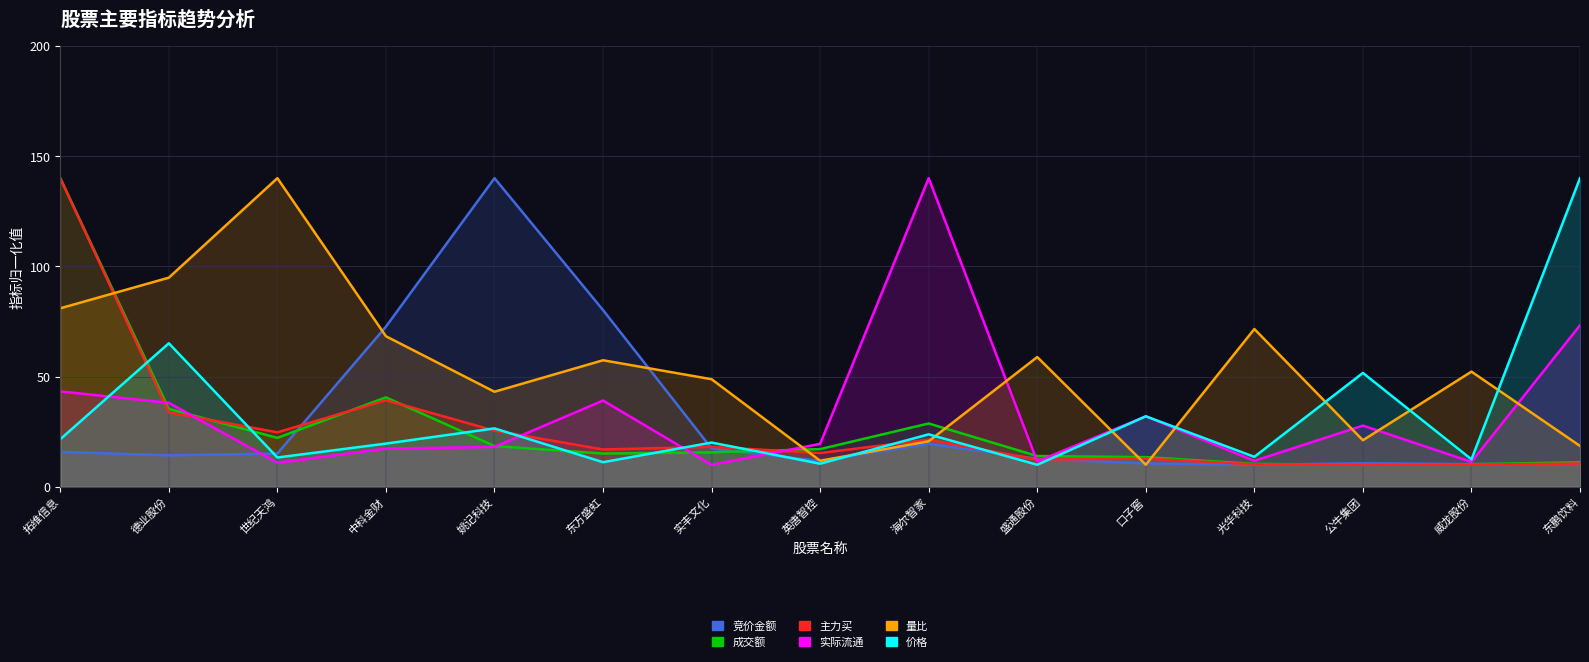

True or false: 价格 has a value of 22.3 at 公牛集团.

False